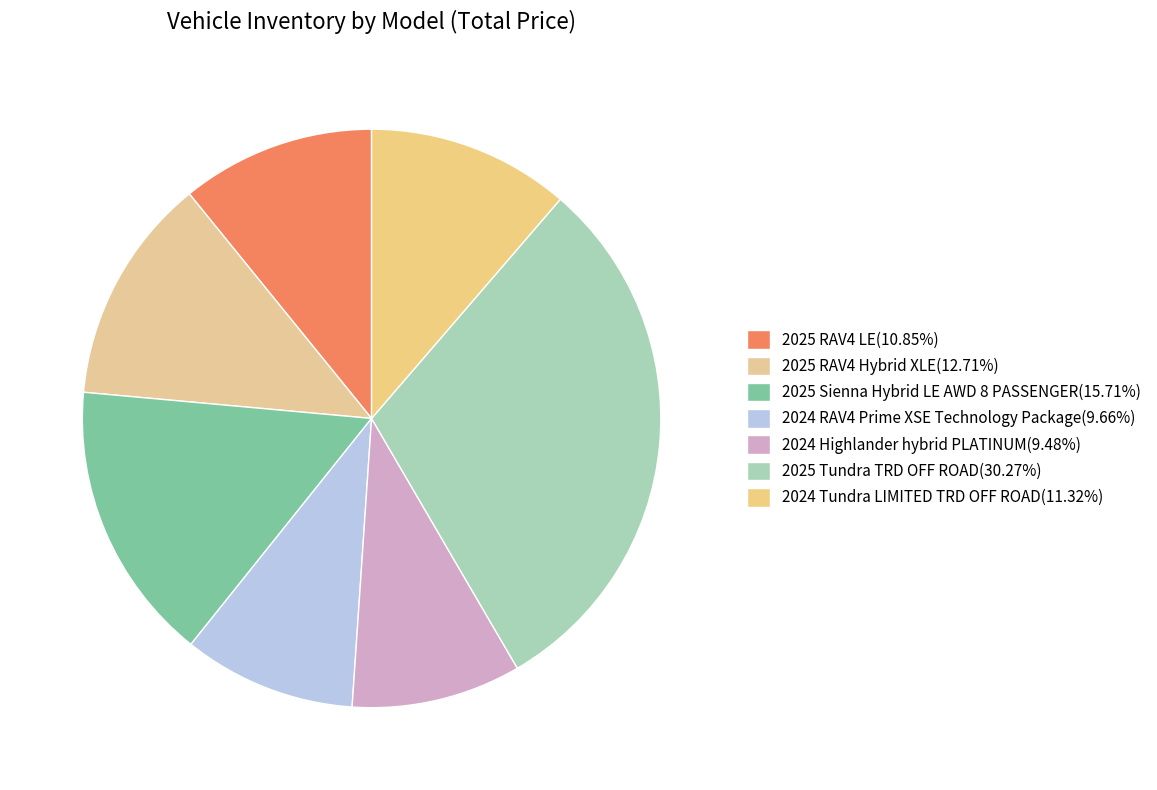

To the nearest percent, what is the difference between the 2025 Tundra TRD OFF ROAD and 2024 RAV4 Prime XSE Technology Package slice percentages?

21%